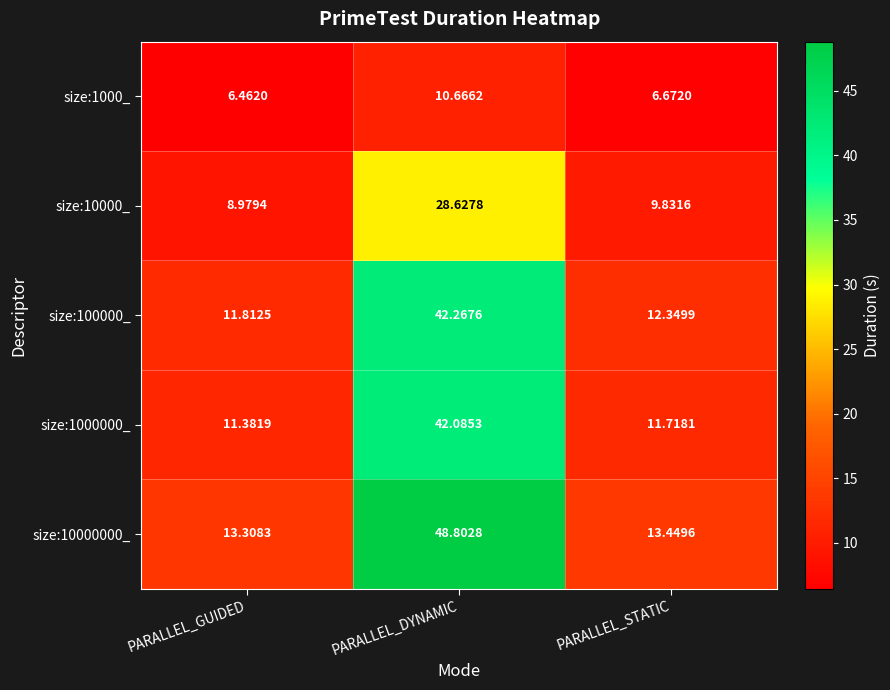

At which label is size:1000_ closest to 8?

PARALLEL_STATIC